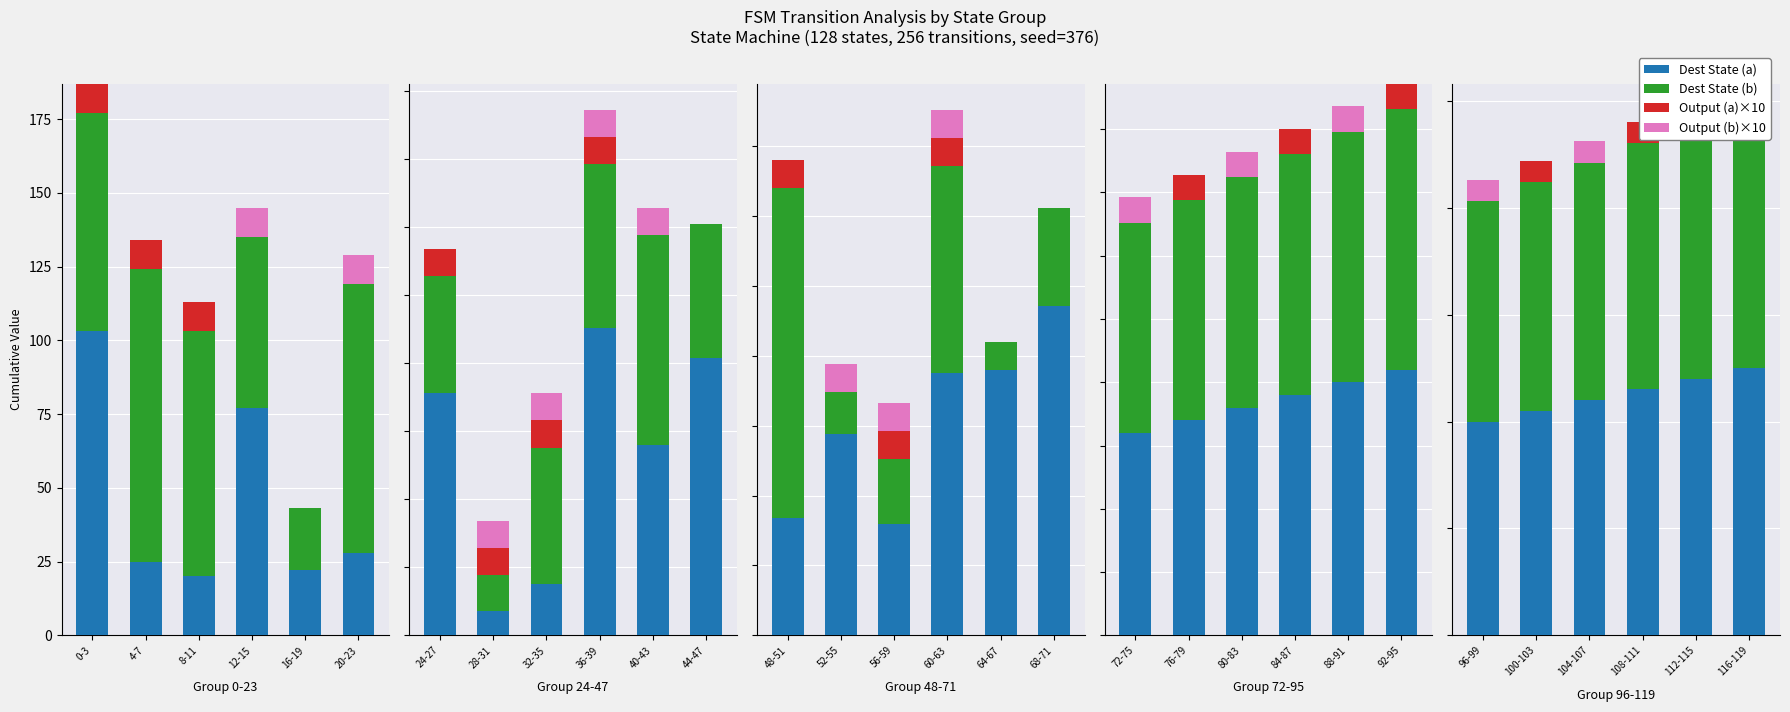

Which series has the largest total across all categories?

Dest State (b)